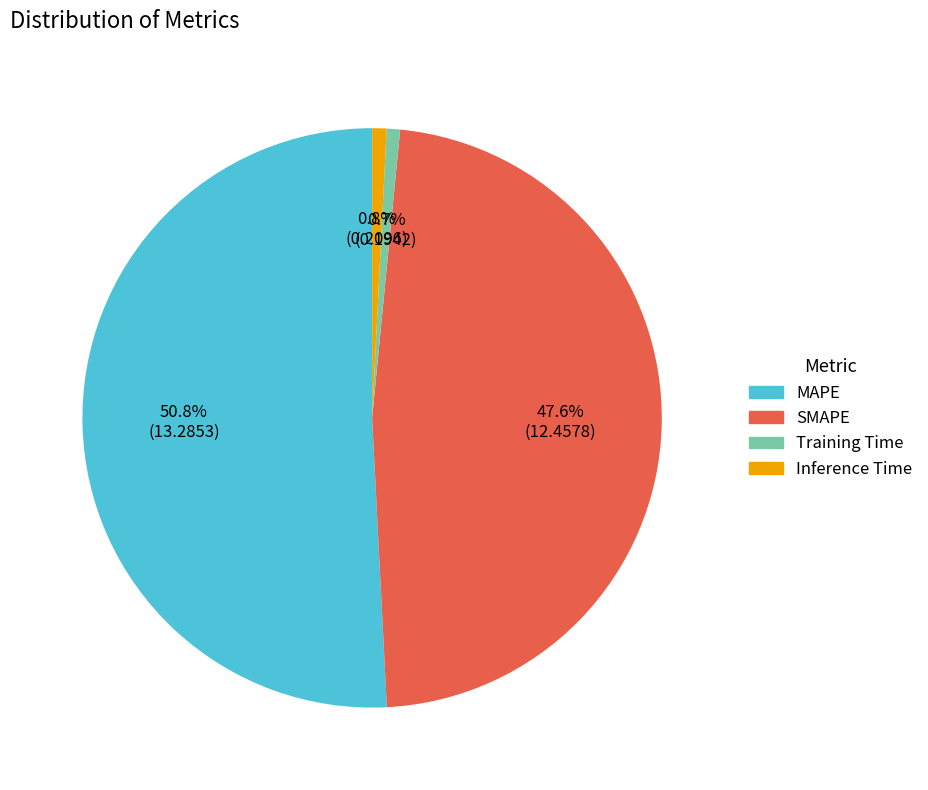

What is the largest slice in the pie chart?

MAPE